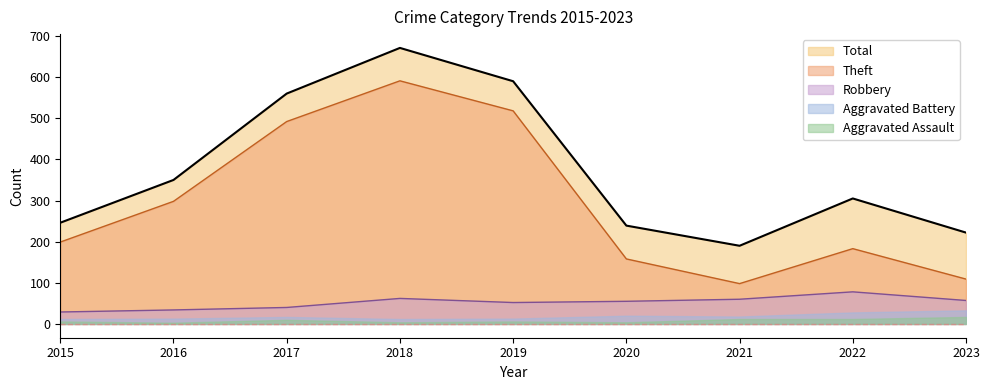

What is the difference between the Total values at 2015 and 2022?

59